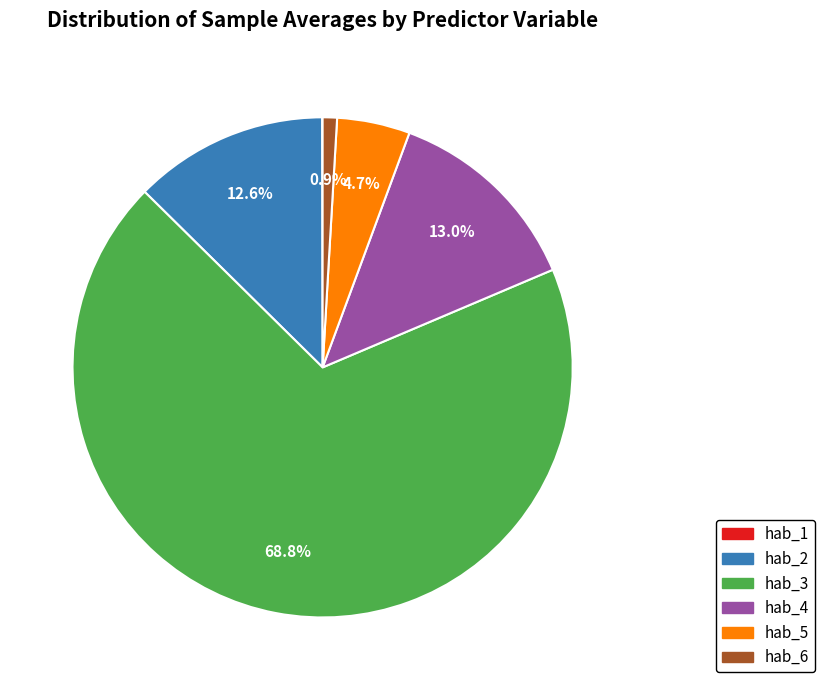

Which category has the biggest portion of the pie?

hab_3